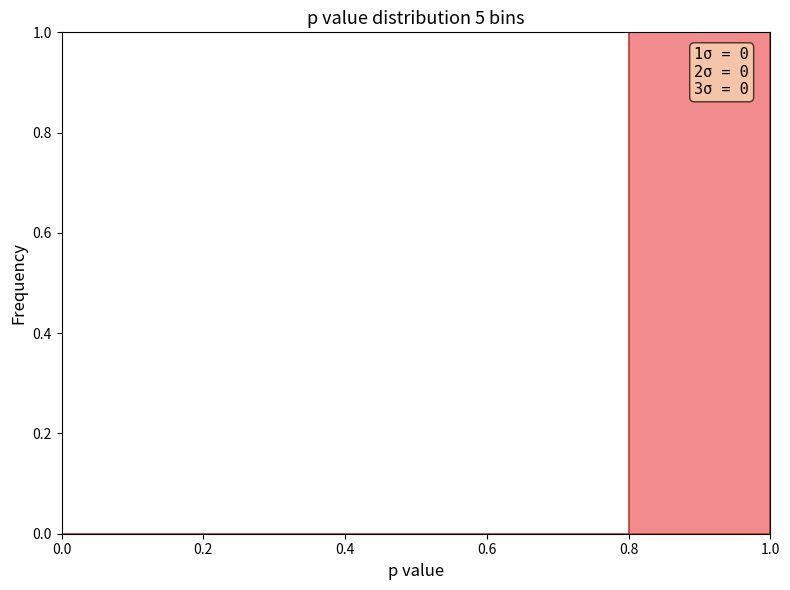

Which range on the x-axis has the tallest bar?

0.8 to 1.0